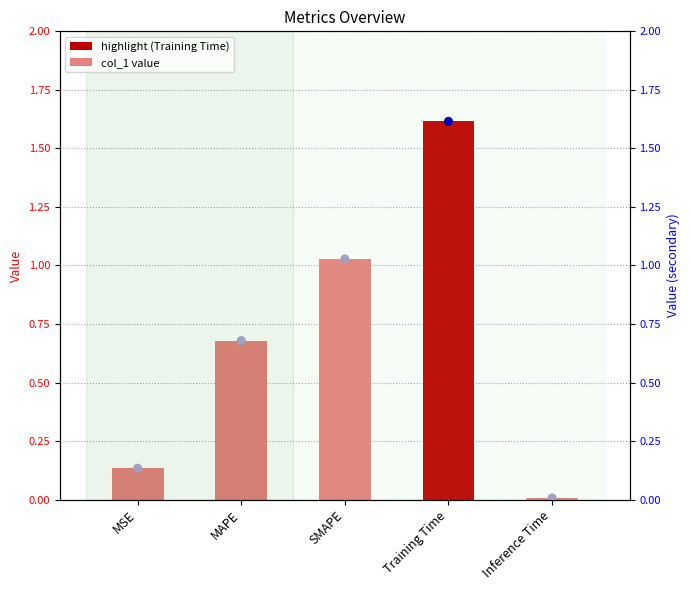

What is the ratio of the value at MSE to the value at SMAPE?

0.1